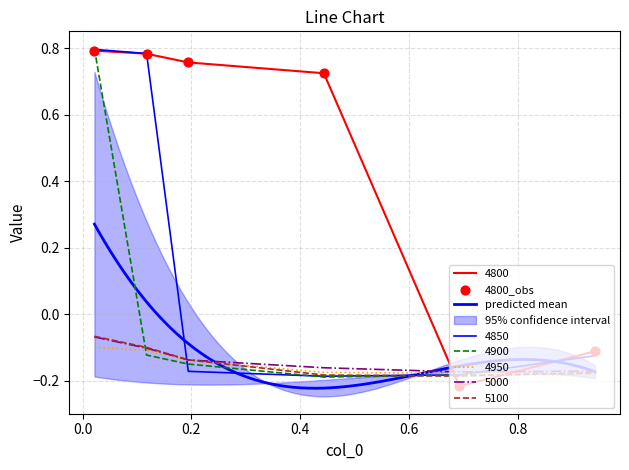

What are all the series names shown in the legend?

4800, 4850, 4900, 4950, 5000, 5100